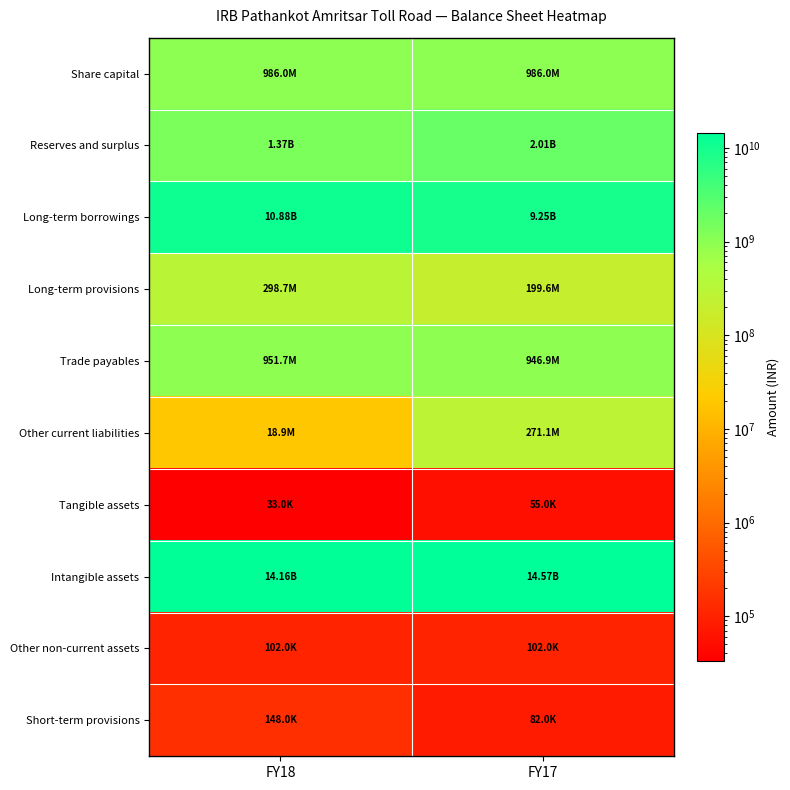

Reading right to left, transcribe all the data shown in this chart.

Share capital: FY17=986000000	FY18=986000000
Reserves and surplus: FY17=2008799000	FY18=1365520000
Long-term borrowings: FY17=9253652000	FY18=10884075000
Long-term provisions: FY17=199589000	FY18=298679000
Trade payables: FY17=946868000	FY18=951695000
Other current liabilities: FY17=271075000	FY18=18943000
Tangible assets: FY17=55000	FY18=33000
Intangible assets: FY17=14569903000	FY18=14158606000
Other non-current assets: FY17=102000	FY18=102000
Short-term provisions: FY17=82000	FY18=148000